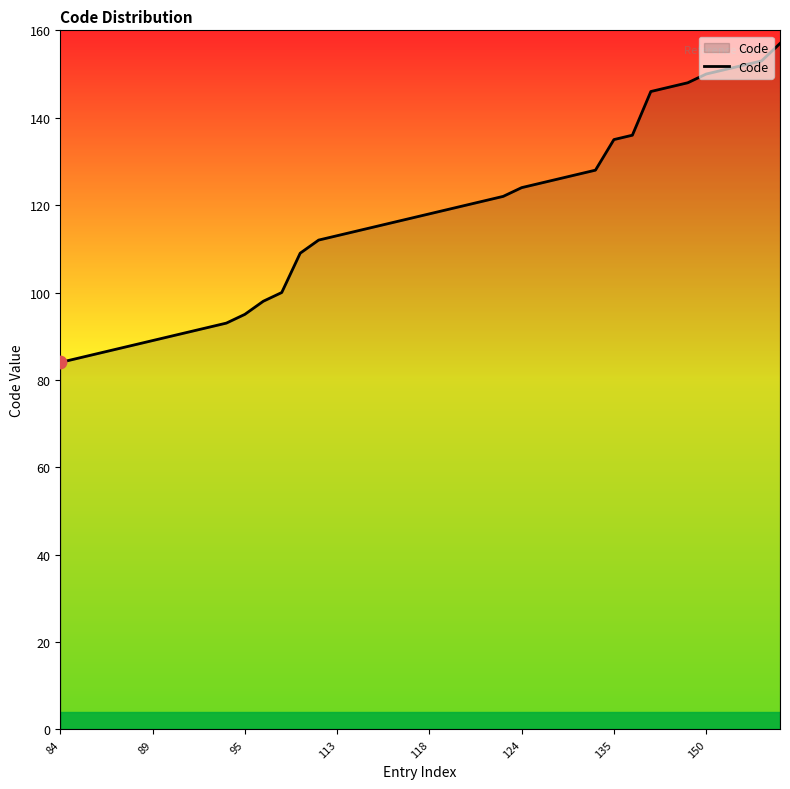

What is the difference between the maximum and minimum values?

73